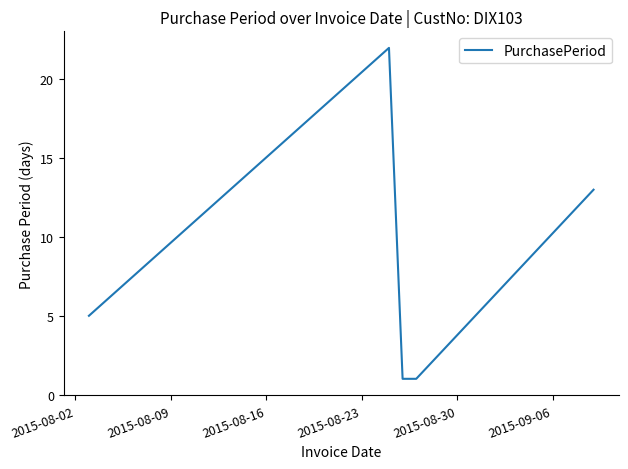

How many values are below 5?

2